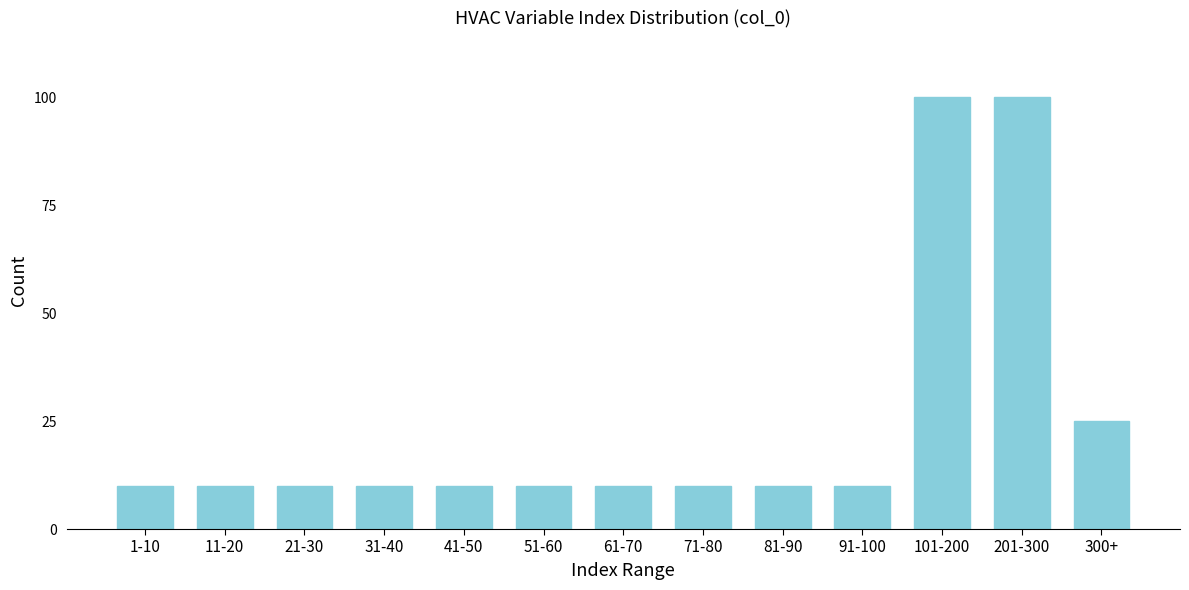

Reading left to right, list all the values displayed in this chart.

1-10=10	11-20=10	21-30=10	31-40=10	41-50=10	51-60=10	61-70=10	71-80=10	81-90=10	91-100=10	101-200=100	201-300=100	300+=25